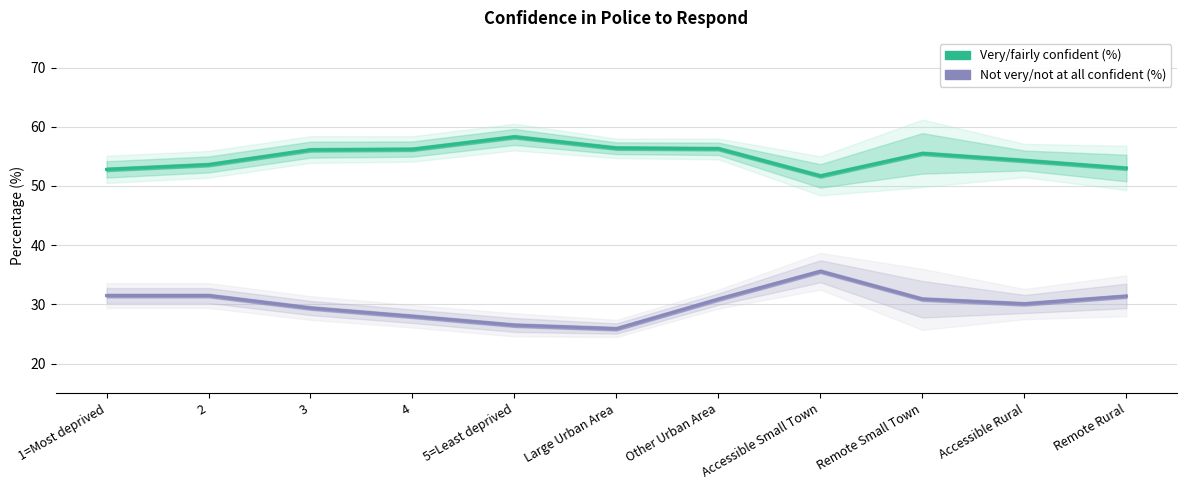

True or false: Not very/not at all confident (%) and Very/fairly confident (%) cross at least once.

False